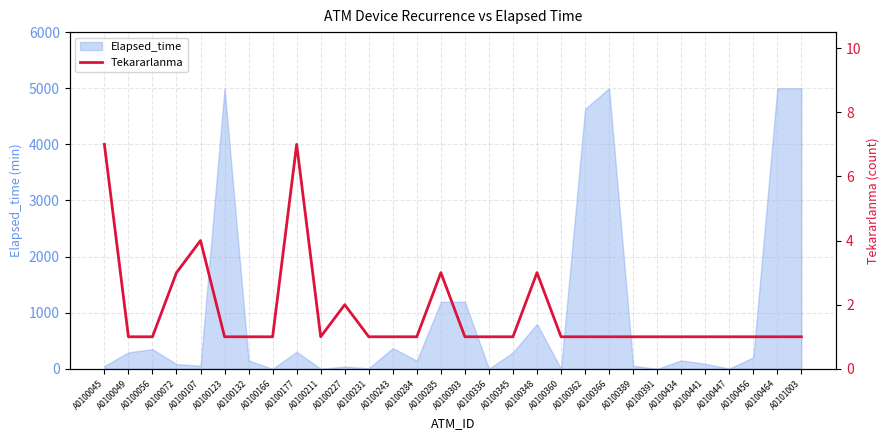

True or false: Elapsed_time has a value of 85 at A0100072.

True